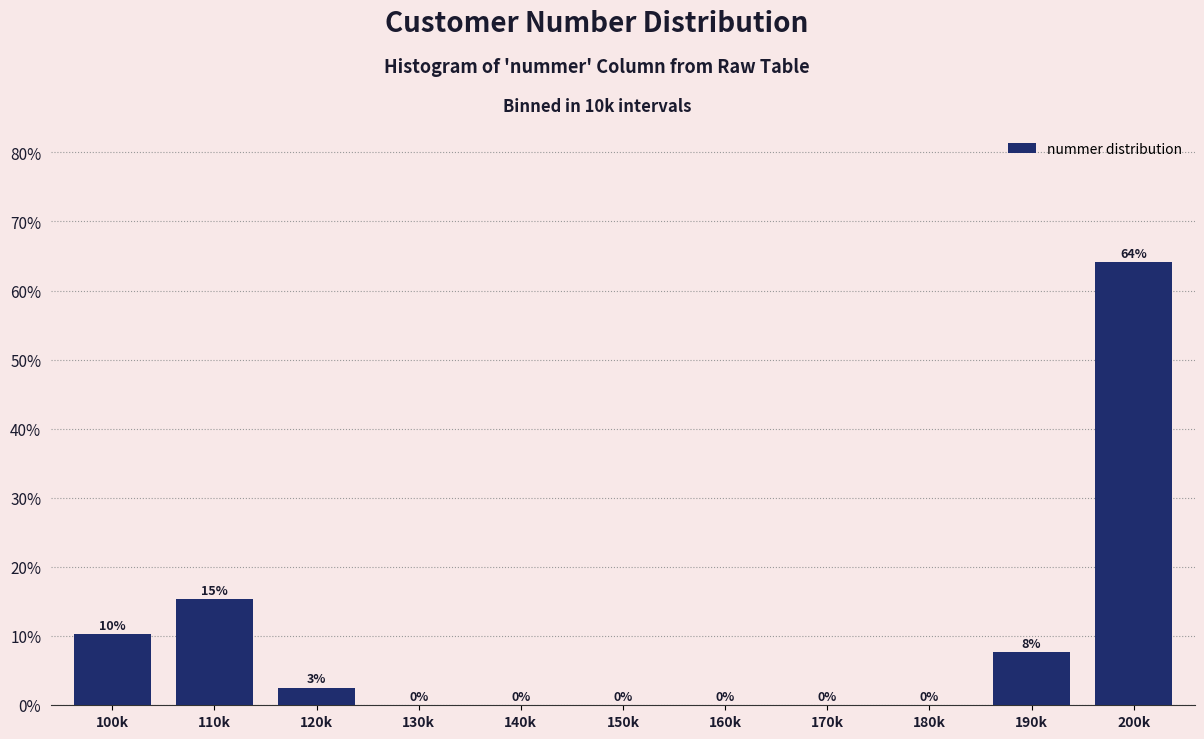

What is the sum of all values?

100.0